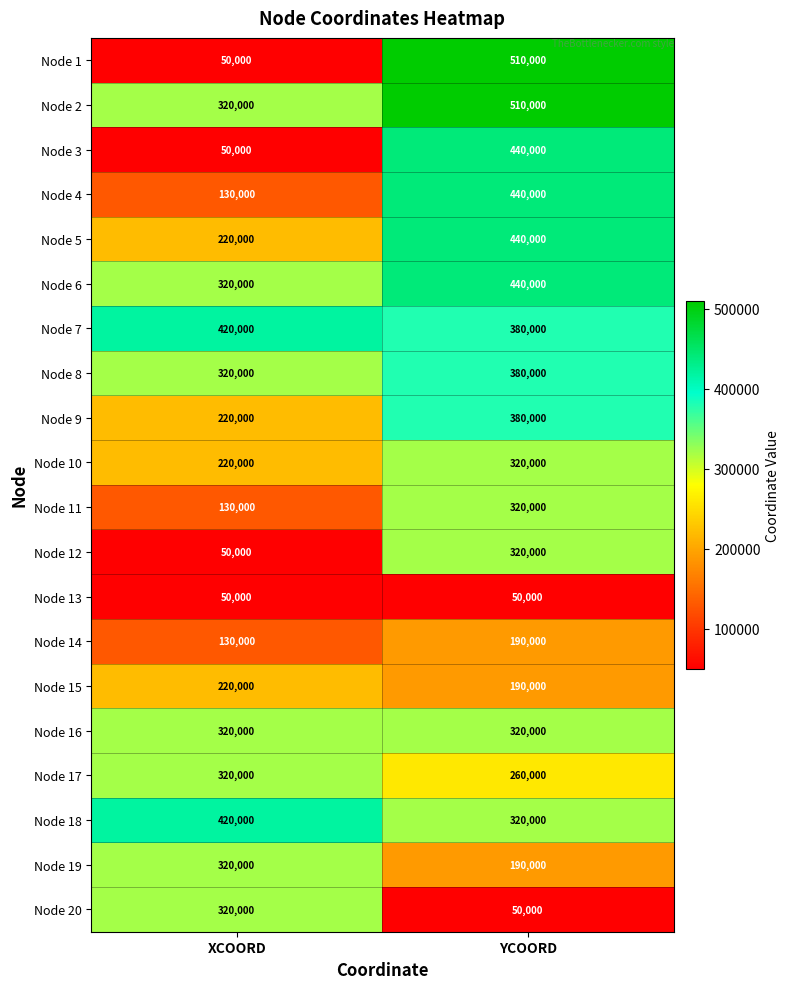

List the labels in order of Node 10 value, smallest first.

XCOORD, YCOORD